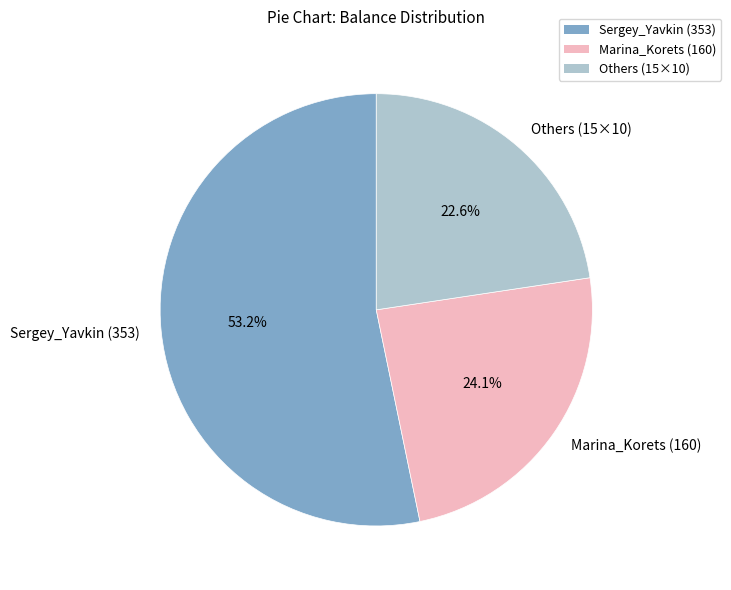

Is the sum of Sergey_Yavkin (353) and Marina_Korets (160) greater than half?

Yes